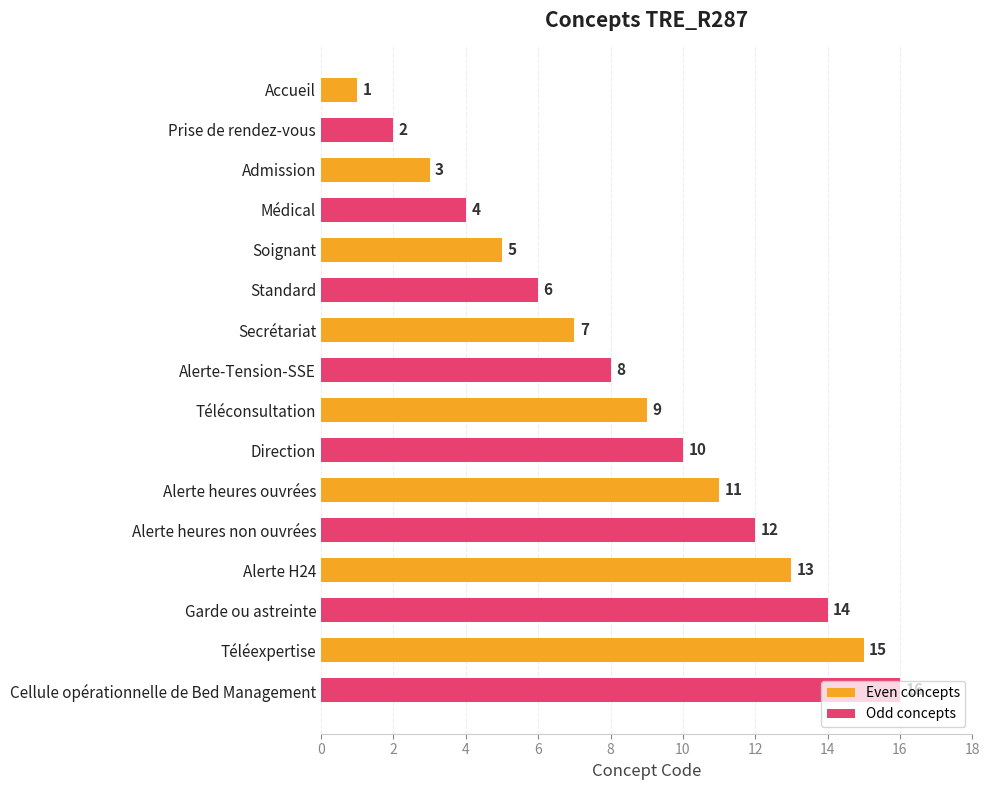

What is the label of the 1st bar from the top?

Accueil